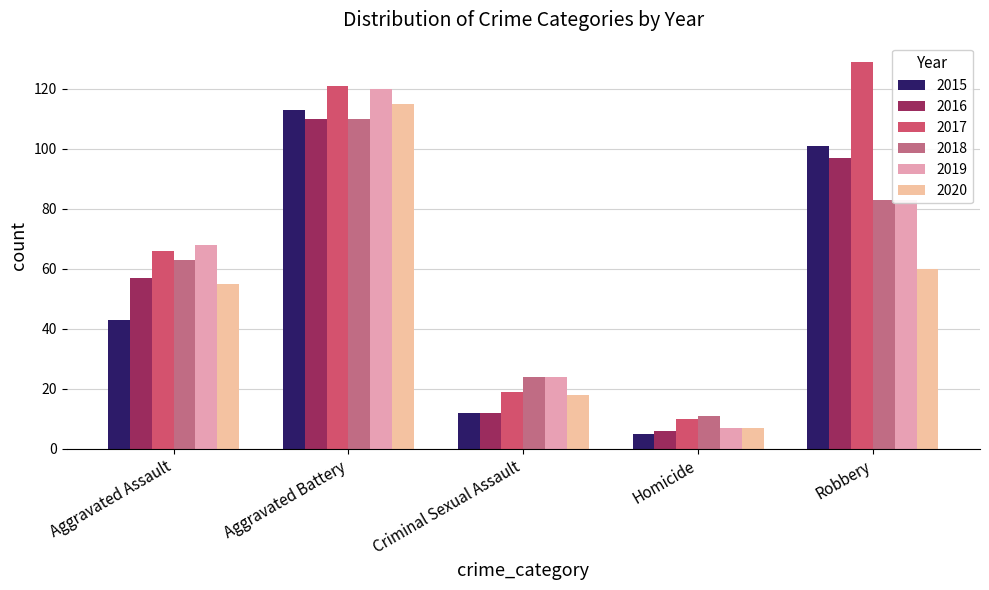

Rank the series at Robbery from highest to lowest value.

2017, 2015, 2016, 2018, 2019, 2020